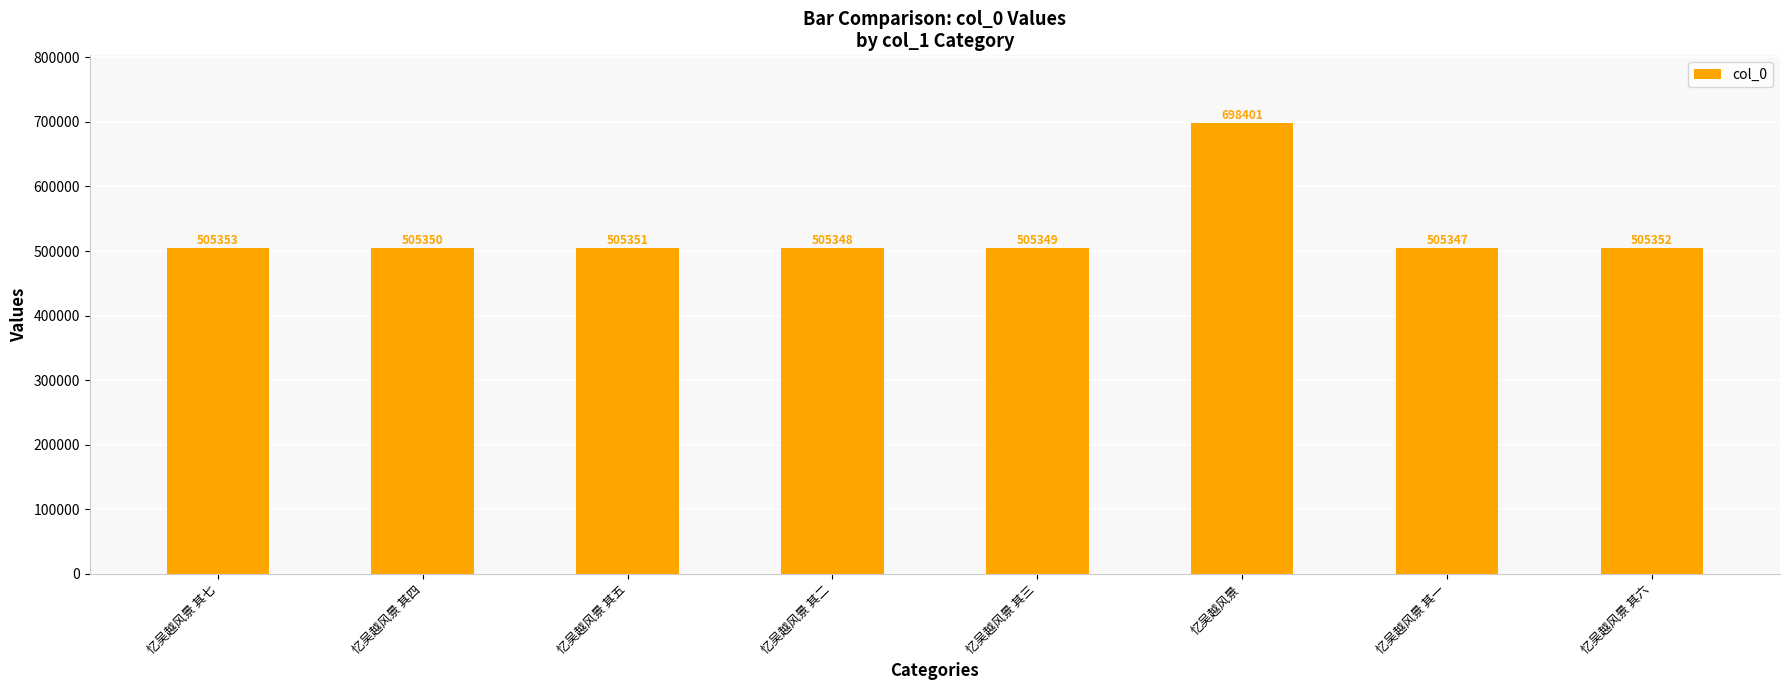

Where is the data nearest to the value 601874?

忆吴越风景 其七